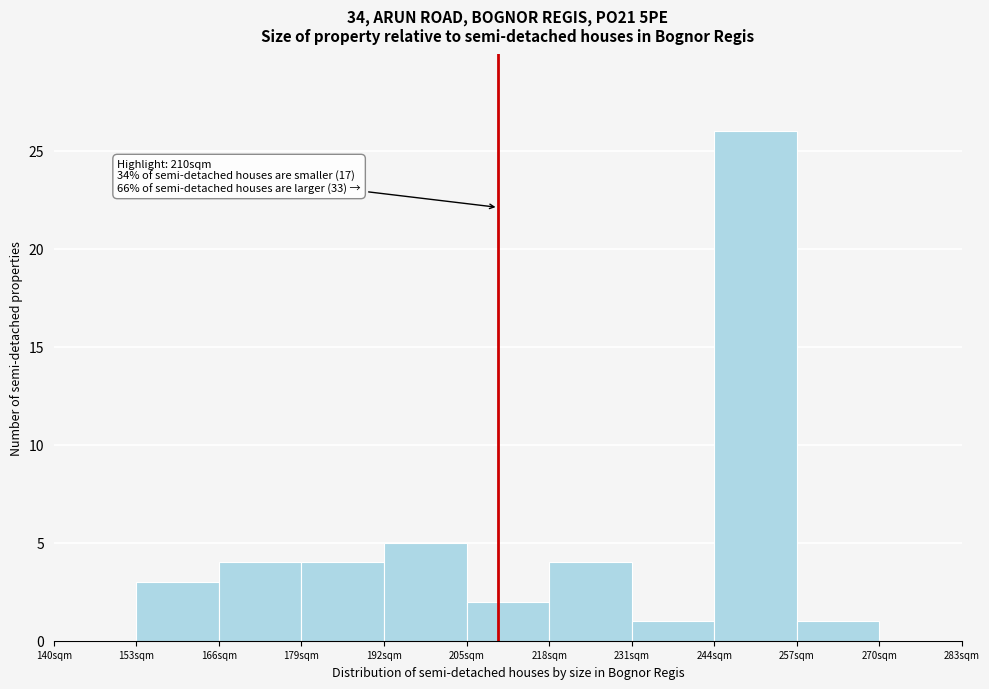

Reading left to right, what are all the values shown in this chart?

140sqm=0	153sqm=3	166sqm=4	179sqm=4	192sqm=5	205sqm=2	218sqm=4	231sqm=1	244sqm=26	257sqm=1	270sqm=0